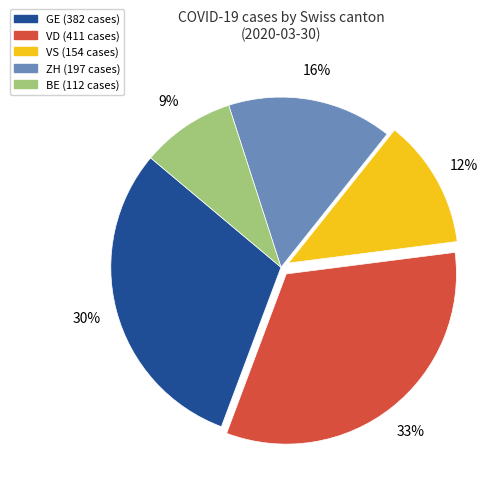

To the nearest percent, what is the average slice percentage?

20%